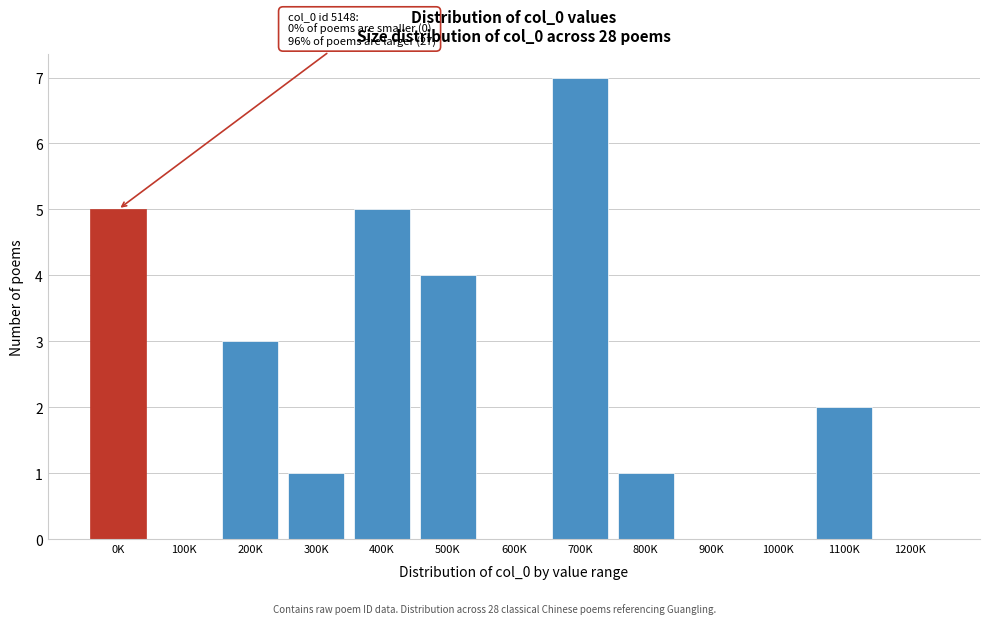

Reading right to left, list all the values displayed in this chart.

1200K=0	1100K=2	1000K=0	900K=0	800K=1	700K=7	600K=0	500K=4	400K=5	300K=1	200K=3	100K=0	0K=5